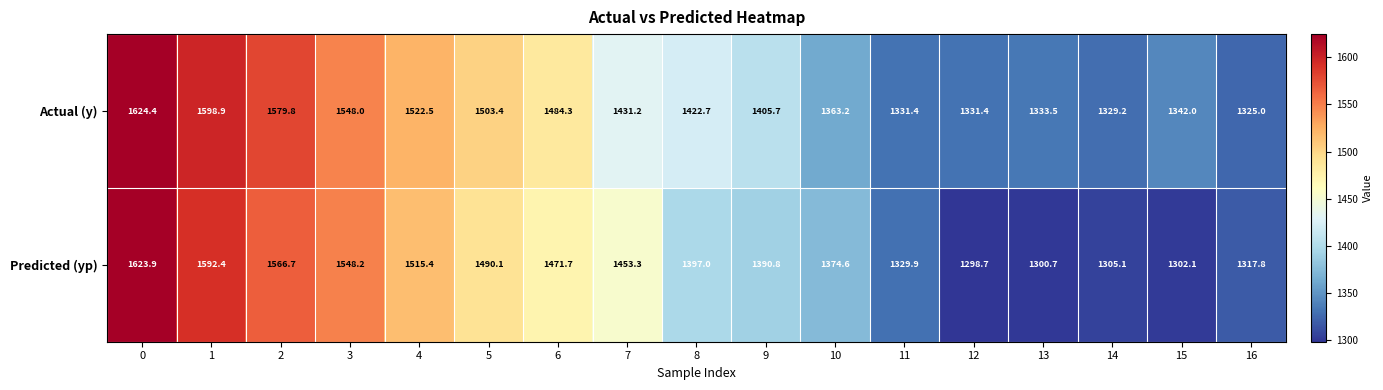

True or false: Actual (y) has a value of 1325.0 at 16.

True